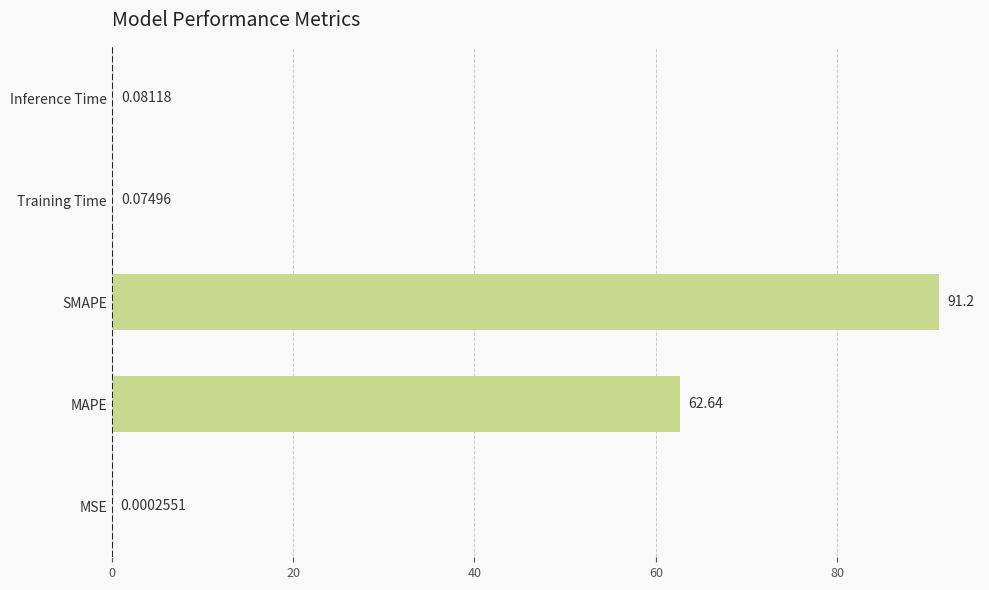

What is the sum of all values?

154.0